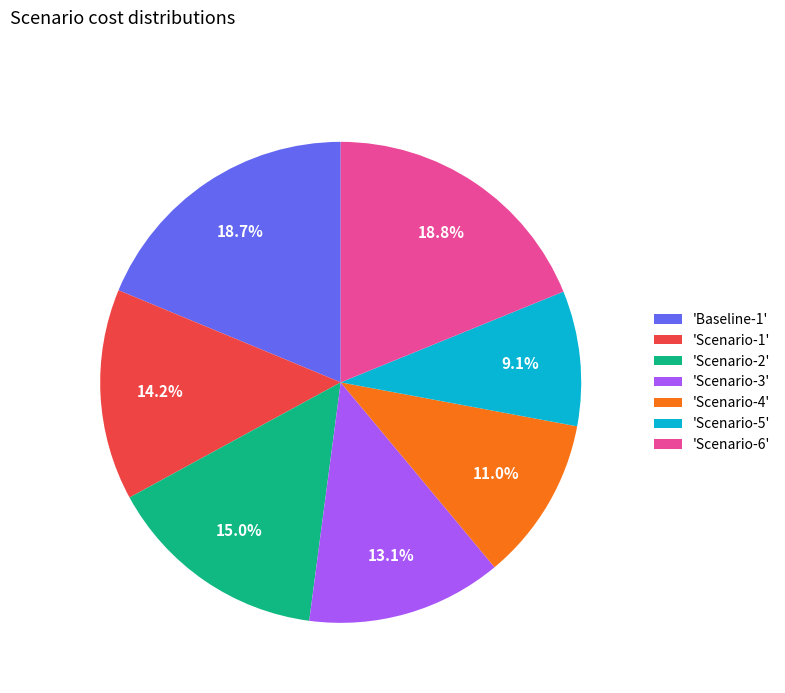

What is the total percentage of 'Scenario-5' and 'Scenario-3'?

22.2%